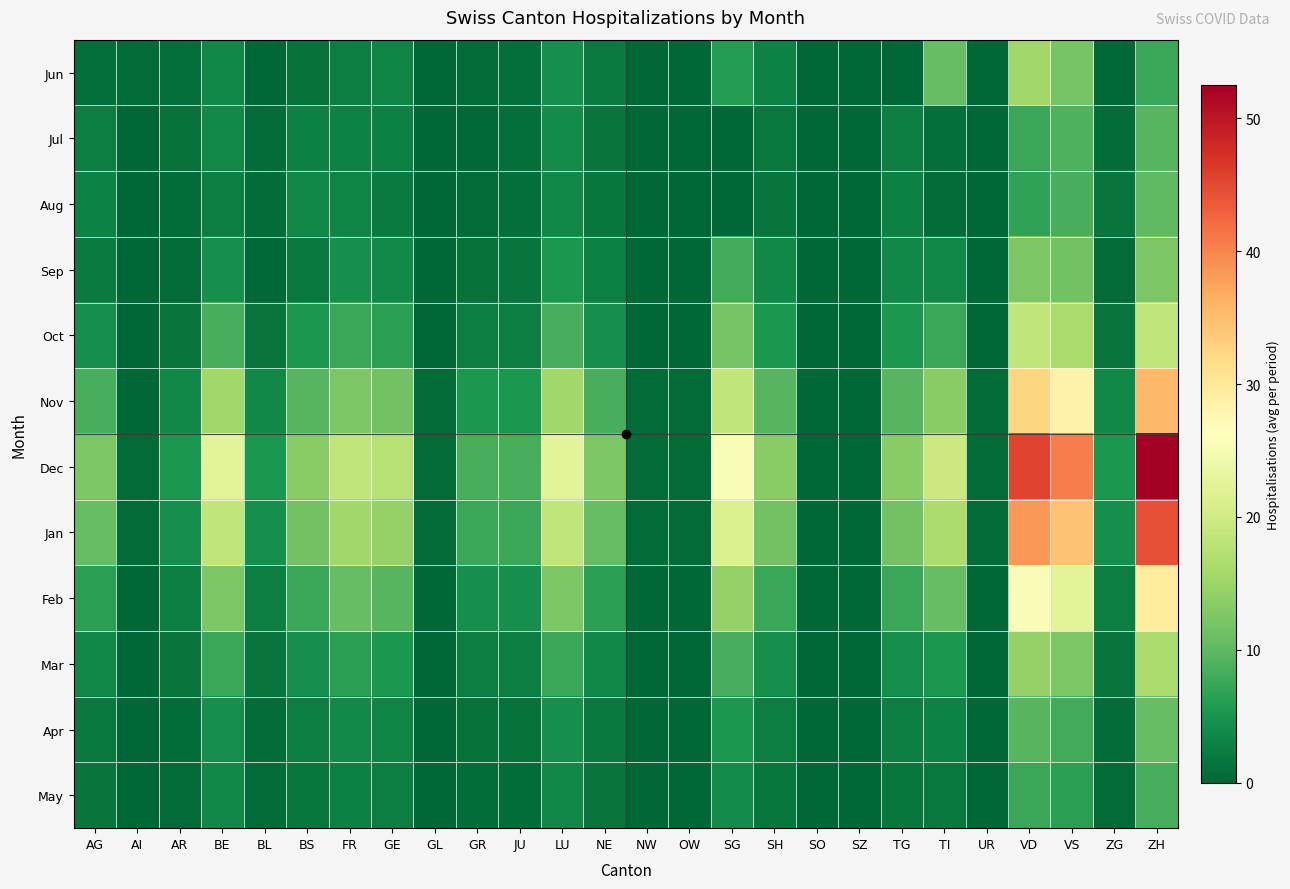

Which series changed the most between GL and GR?

Dec